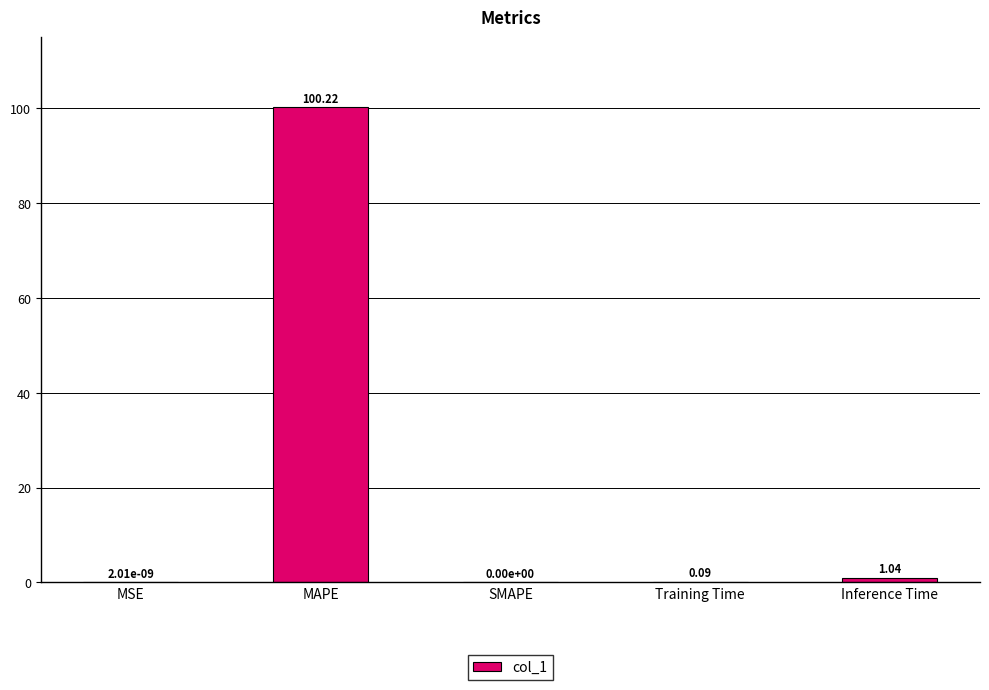

What is the sum of the values at Inference Time and MAPE?

101.3